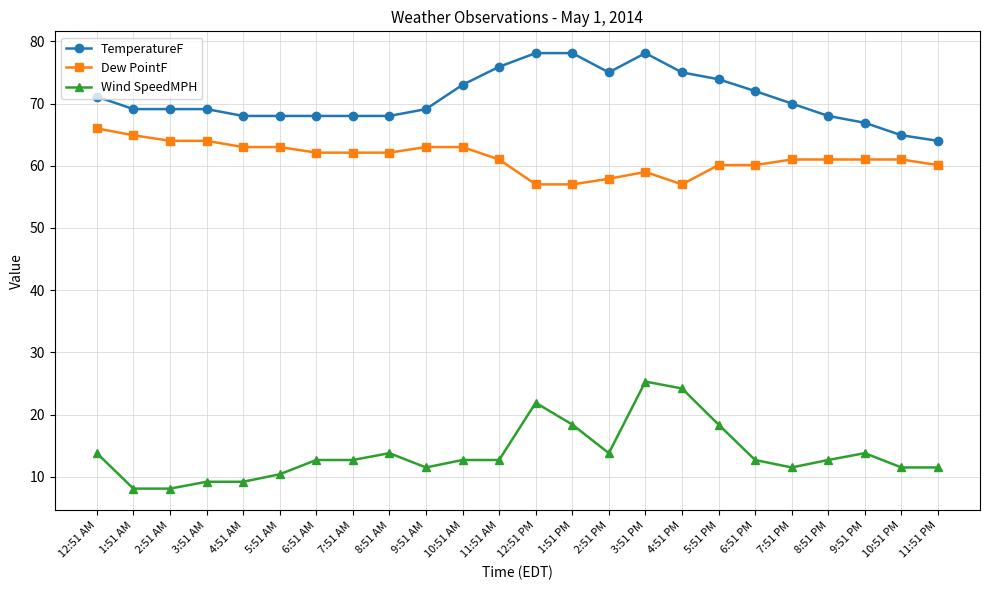

Read the Dew PointF value at 10:51 AM.

63.0